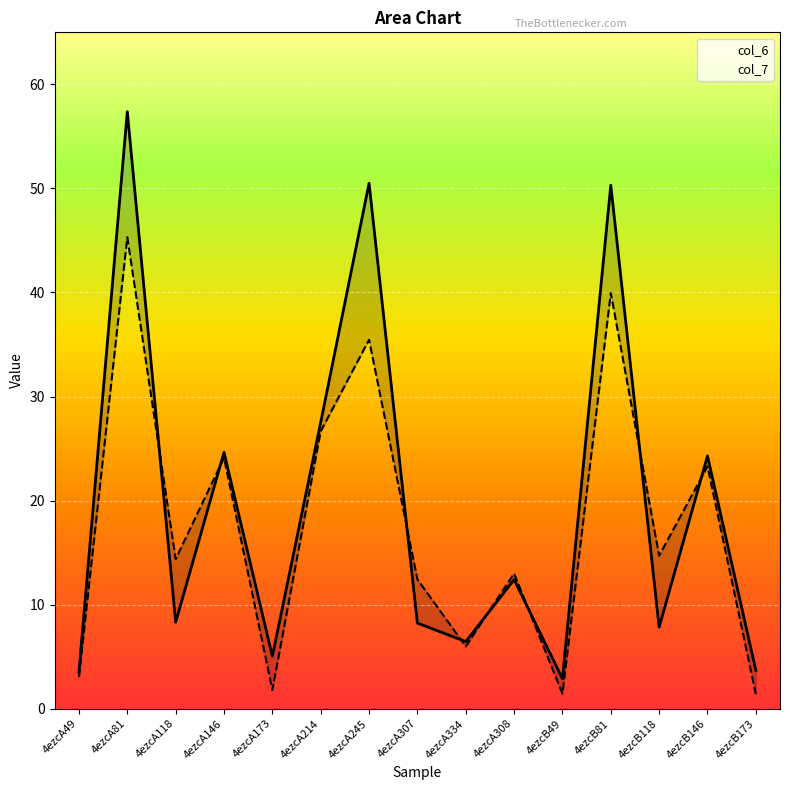

How many data points in col_6 are less than 8?

6